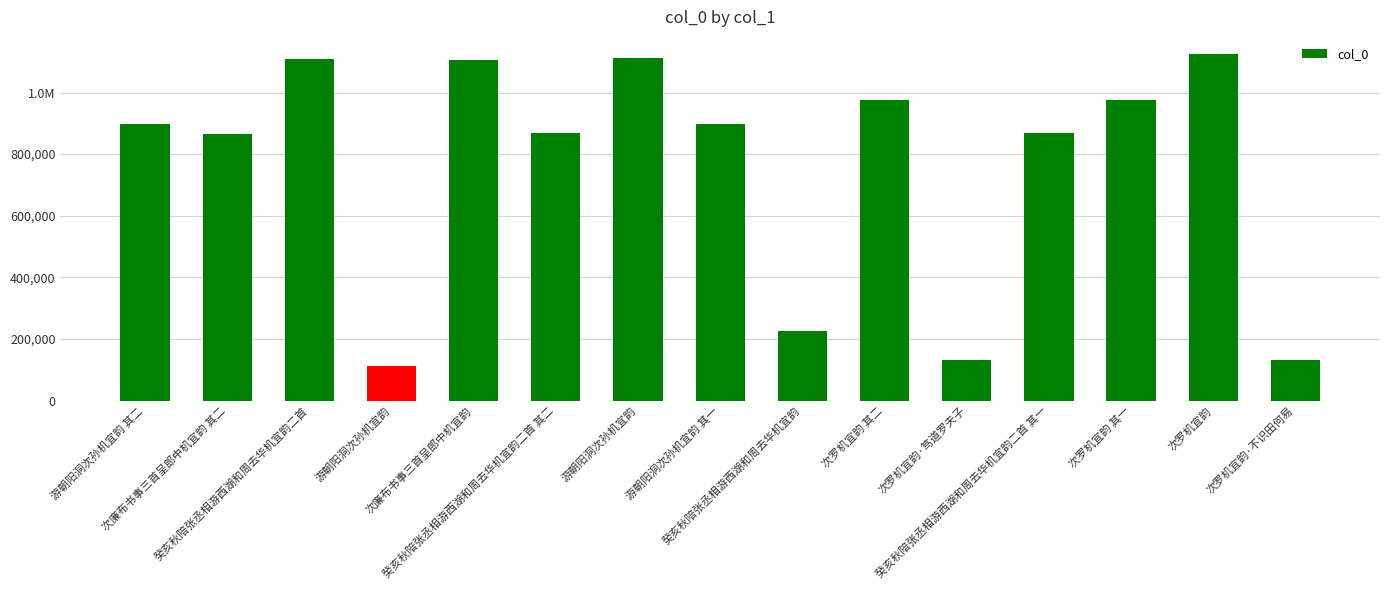

Between 次罗机宜韵·笃道罗夫子 and 游朝阳洞次孙机宜韵 其二, which is larger?

游朝阳洞次孙机宜韵 其二